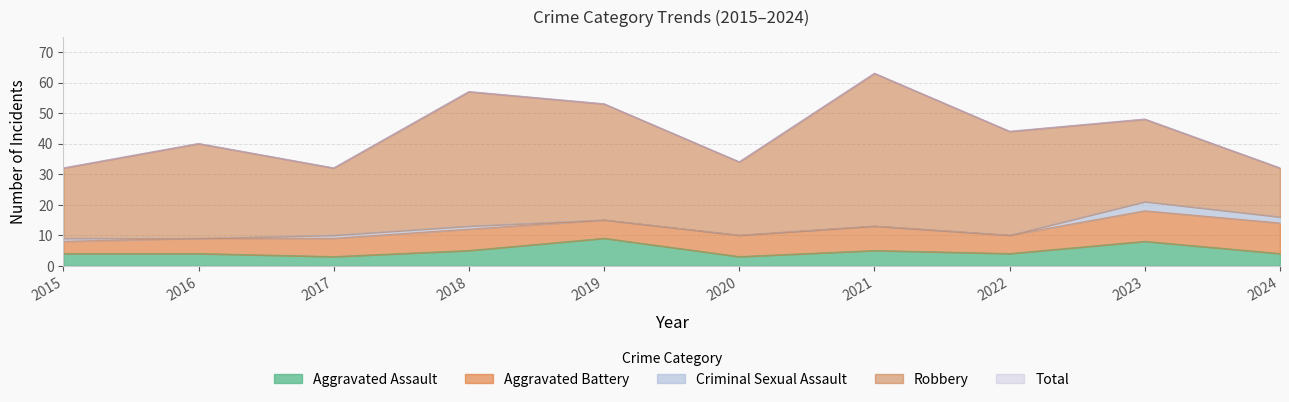

How many interior local valleys does the Criminal Sexual Assault series have?

1